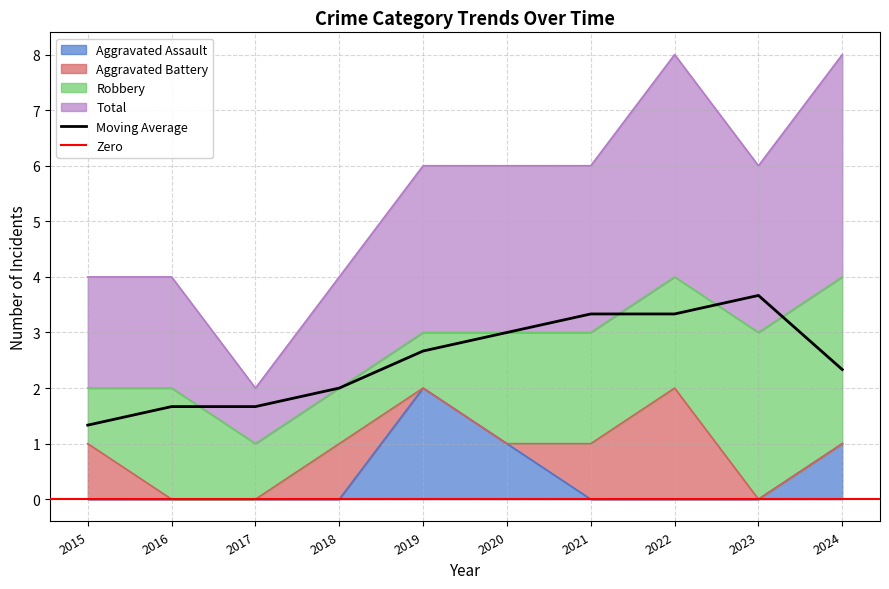

What is the difference between the Total values at 2023 and 2018?

1